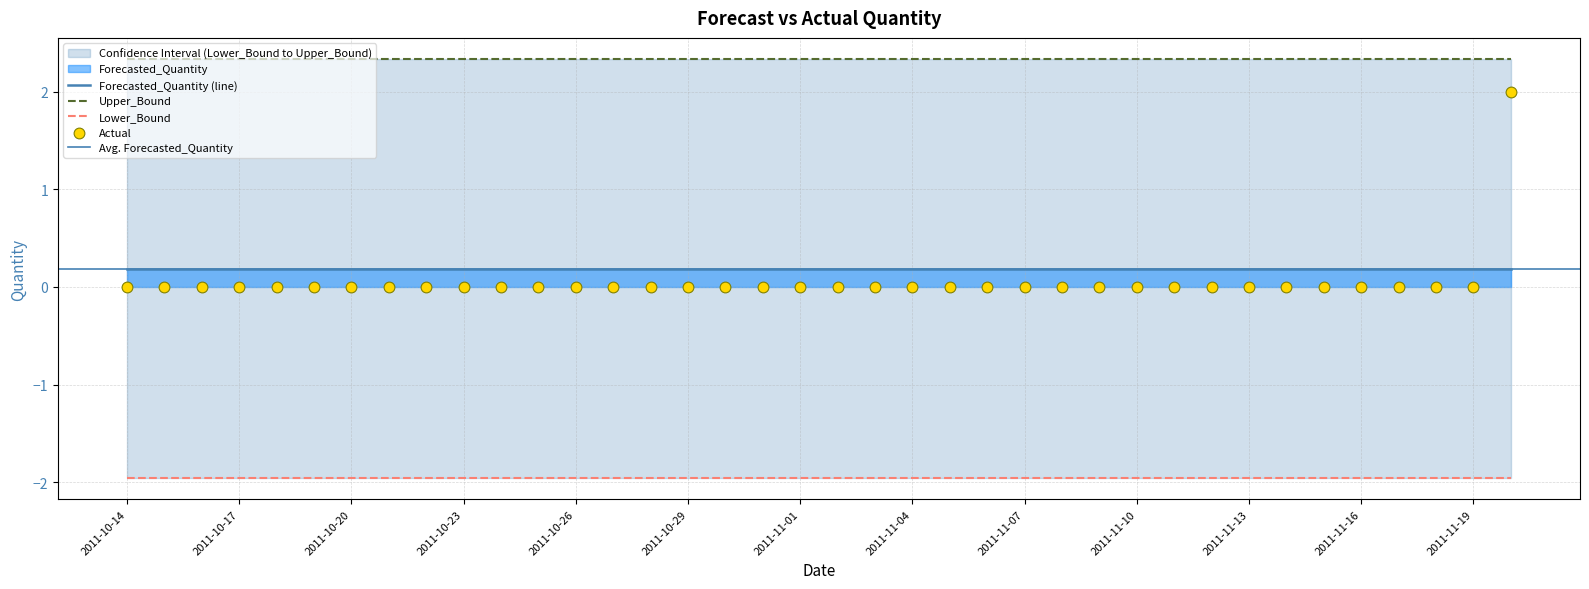

At how many categories does at least one series exceed 0?

38